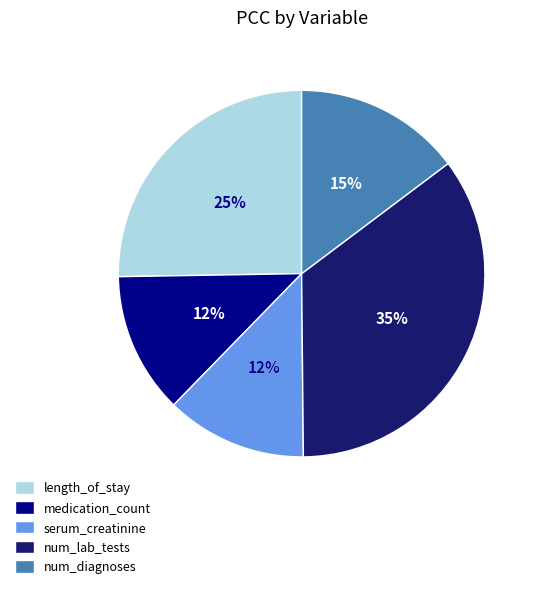

How many segments does this pie chart have?

5